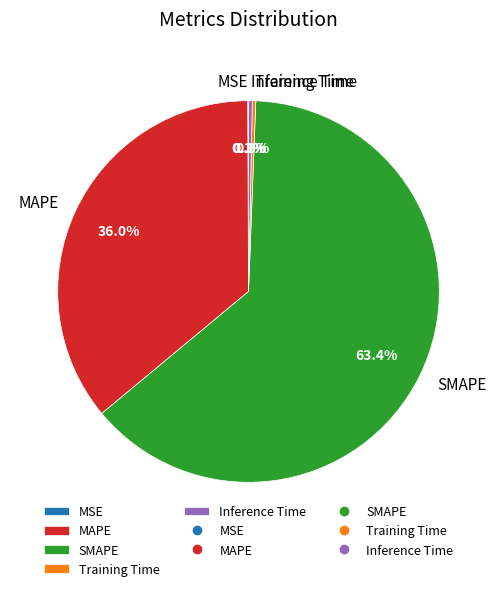

What is the majority slice?

SMAPE